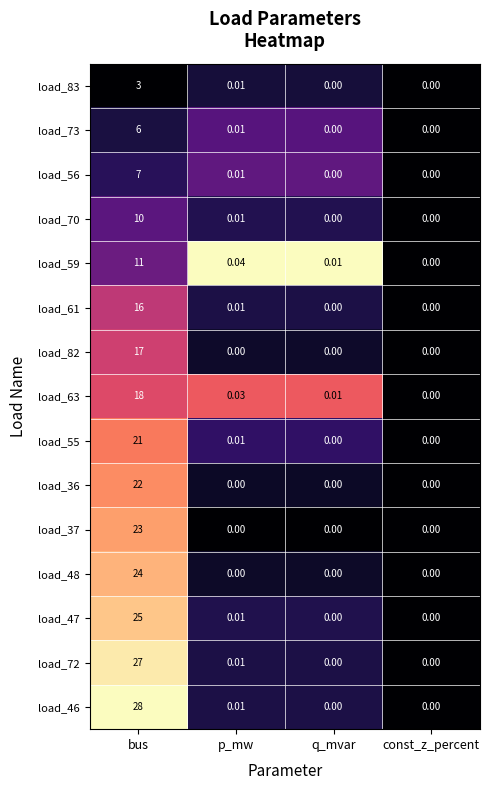

At which category is the sum across all series the highest?

bus